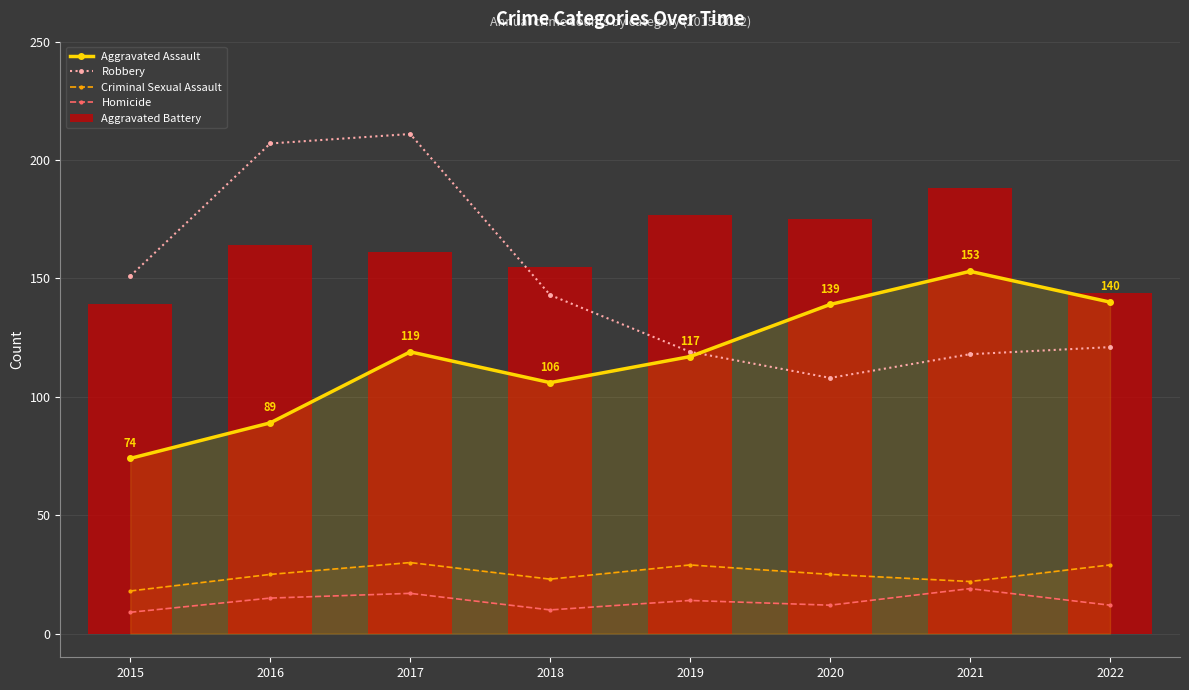

Which series has the largest total across all categories?

Robbery